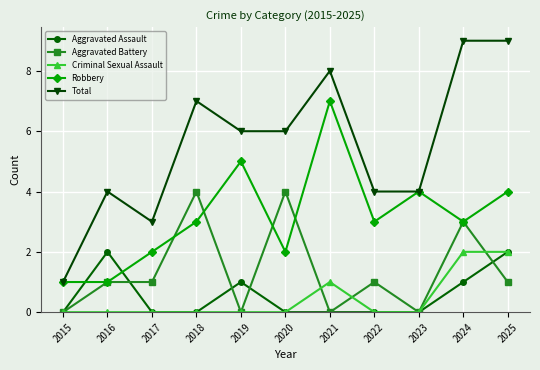

How many data points does each series have?

11